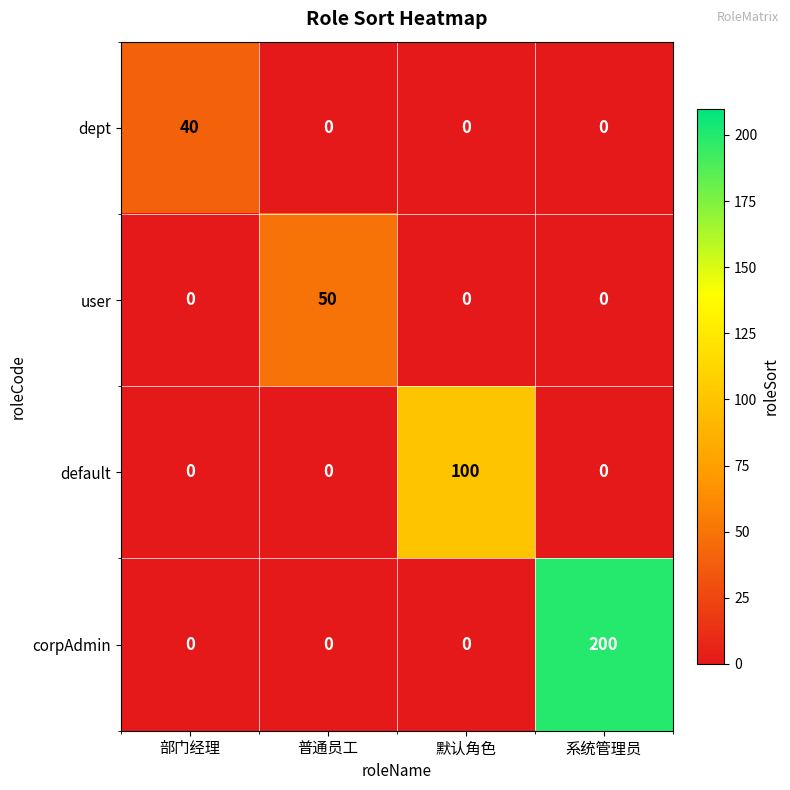

At how many categories does at least one series exceed 6?

4